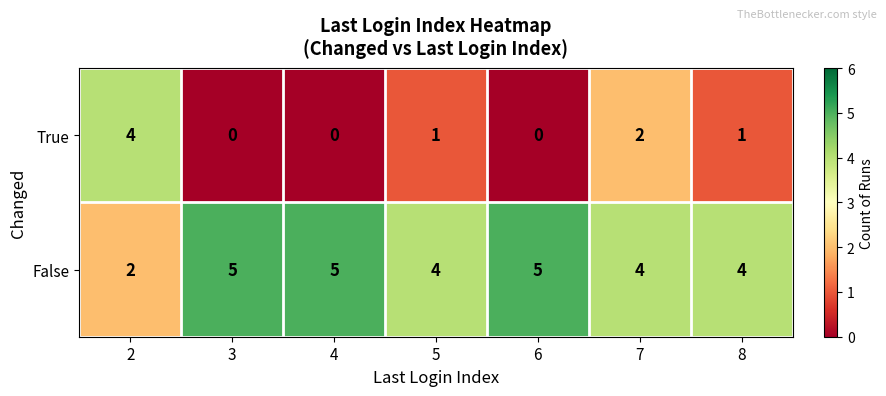

At how many categories does at least one series exceed 2?

7